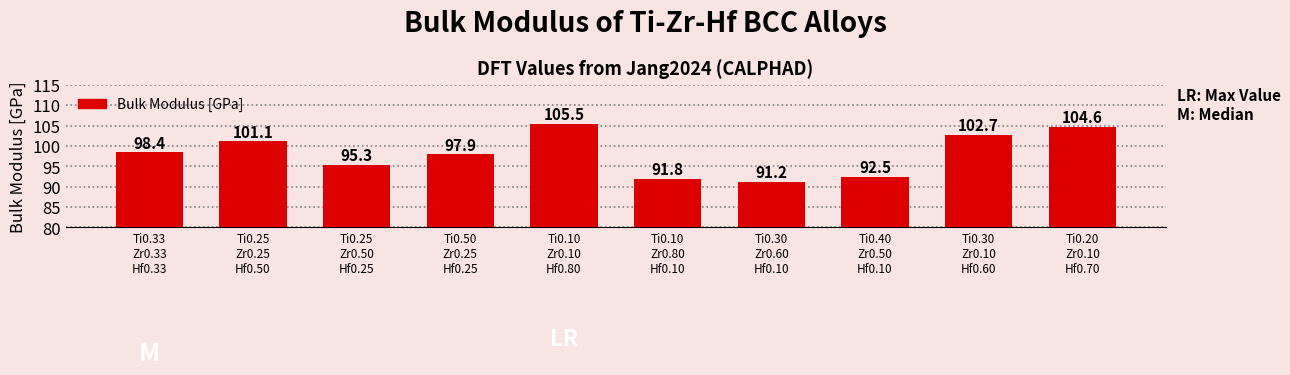

What is the change in value from Ti0.10
Zr0.10
Hf0.80 to Ti0.30
Zr0.60
Hf0.10?

-14.3